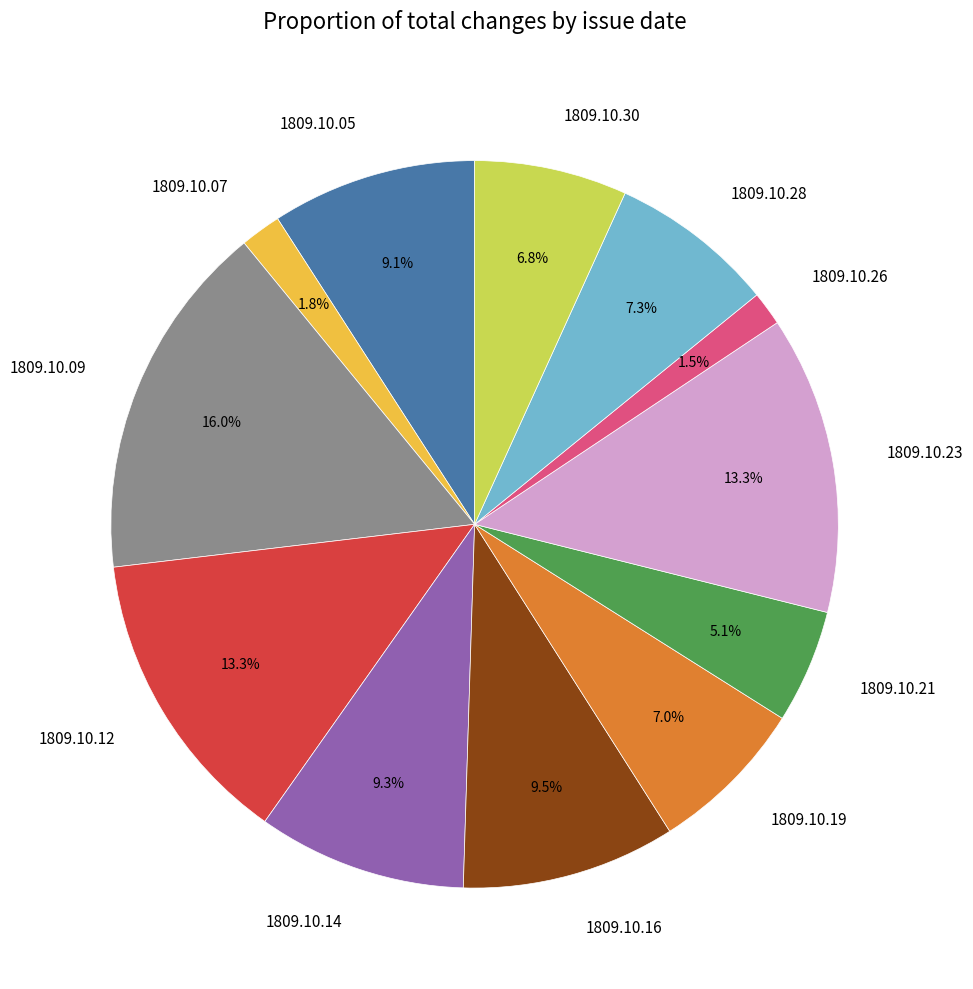

True or false: 1809.10.30 accounts for 1% of the total.

False